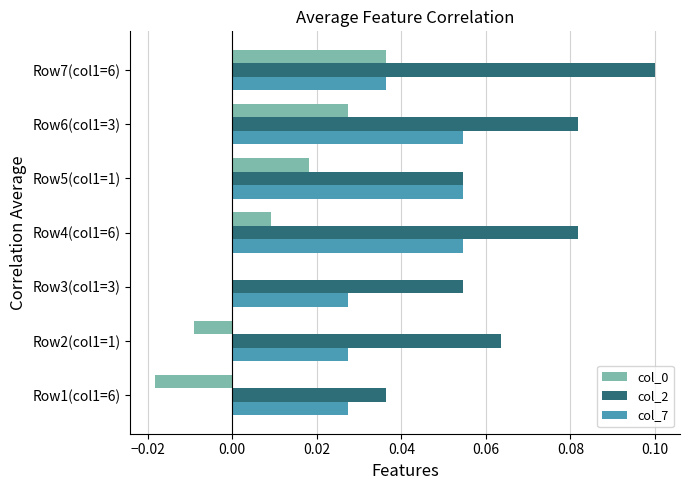

At which label does col_0 reach its peak?

Row7(col1=6)